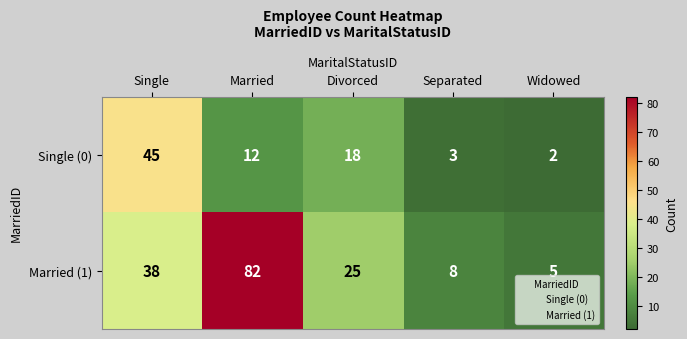

Count the number of data series in this chart.

2